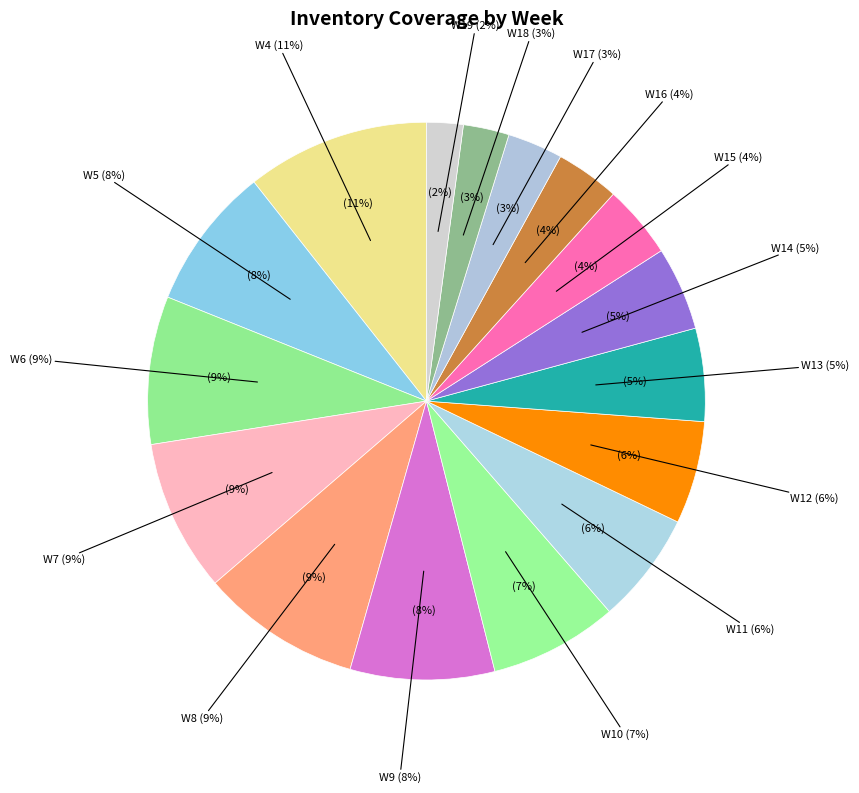

To the nearest percent, what portion does W18 represent?

3%